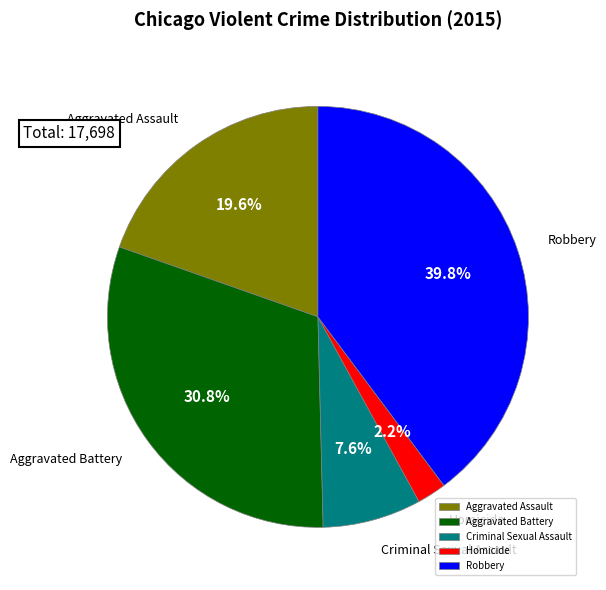

What is the smallest slice in the pie chart?

Homicide